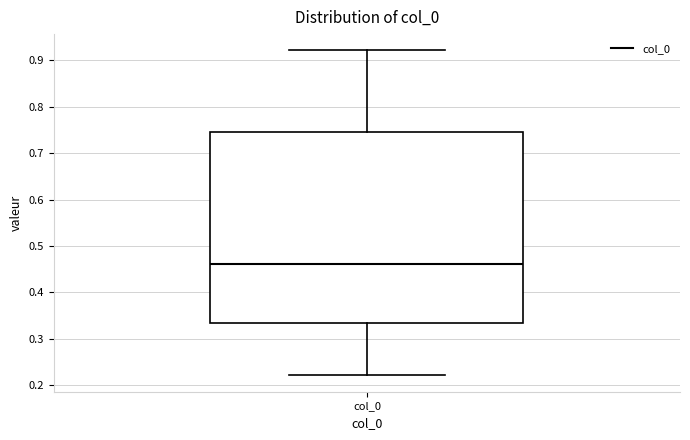

Transcribe this box plot: give where the median line is, the range the box spans, and where the two whiskers end, as read against the y-axis. The values are not printed on the chart, so give them approximately, as read against the axis.

median 0.46, box 0.33 to 0.75, whiskers 0.22 to 0.92